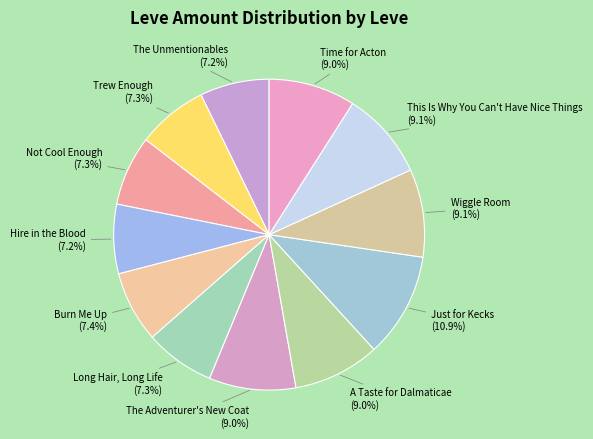

The Long Hair, Long Life slice represents 1% of the pie. True or false?

False